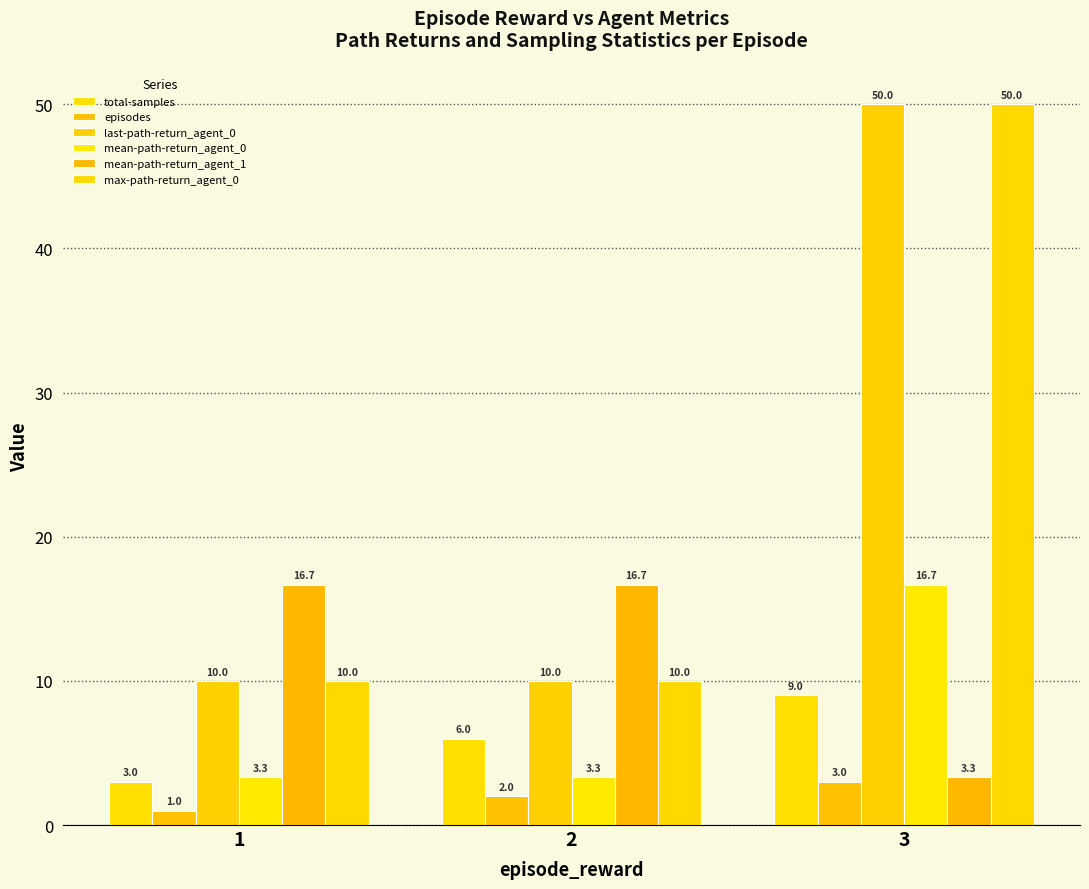

List the labels in order of episodes value, largest first.

3, 2, 1